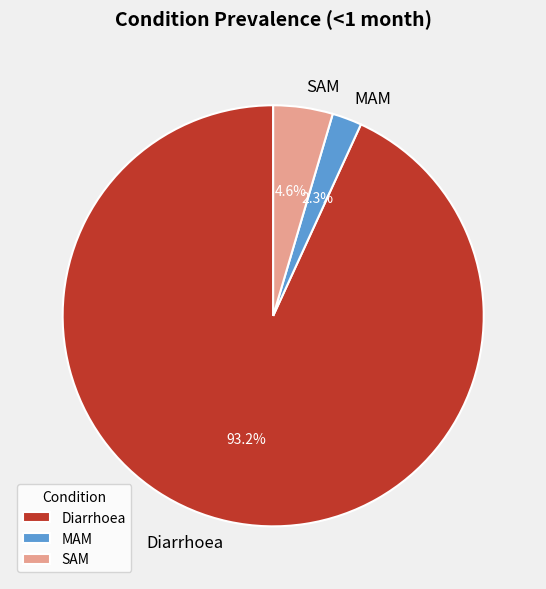

To the nearest percent, what is the difference between the Diarrhoea and MAM slice percentages?

91%